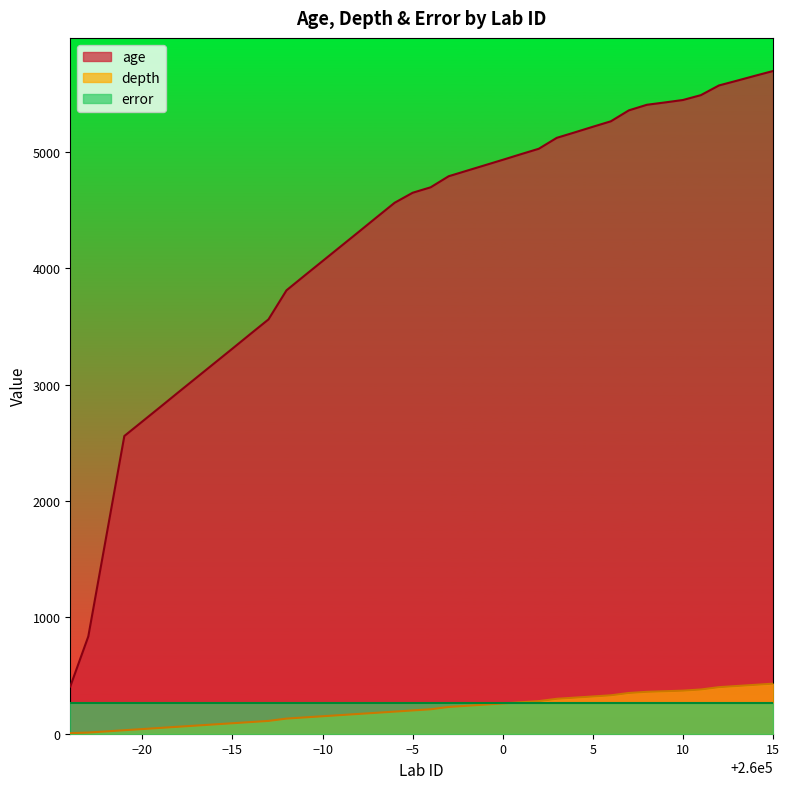

Which has a higher value, 260013 or 259986?

260013